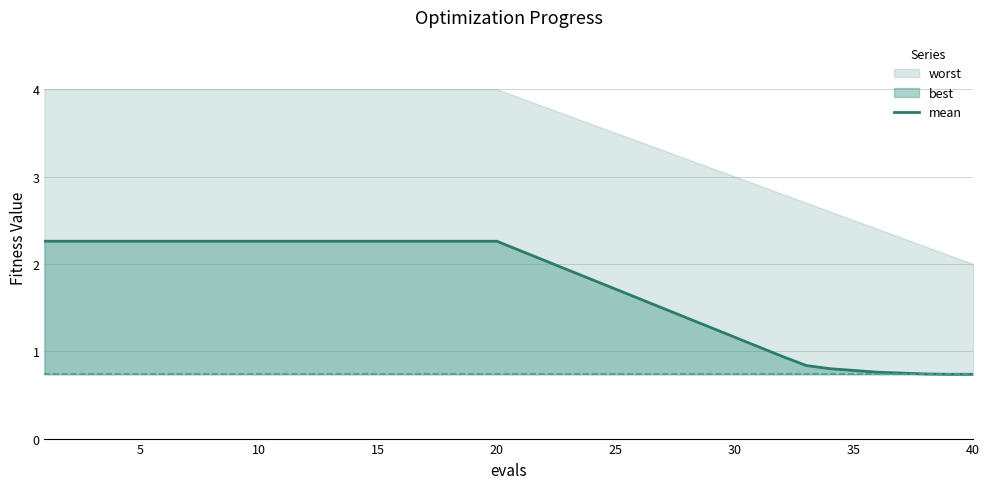

The value of mean at 40 is 0.7. True or false?

True